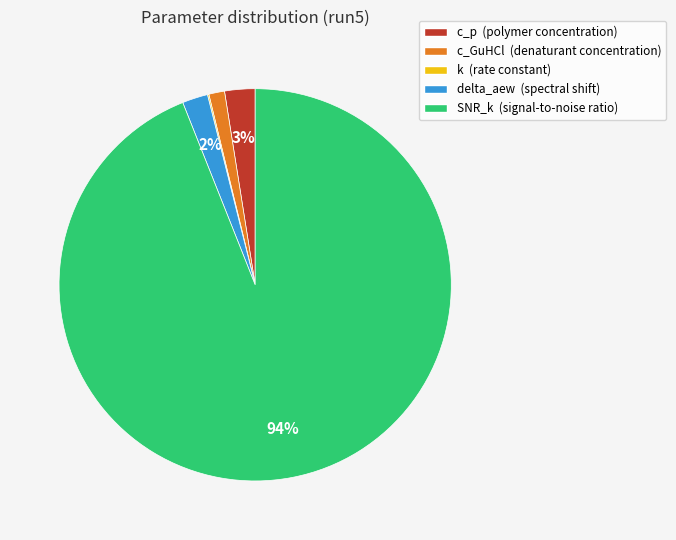

To the nearest percent, what percentage of the pie is c_GuHCl (denaturant concentration)?

1%